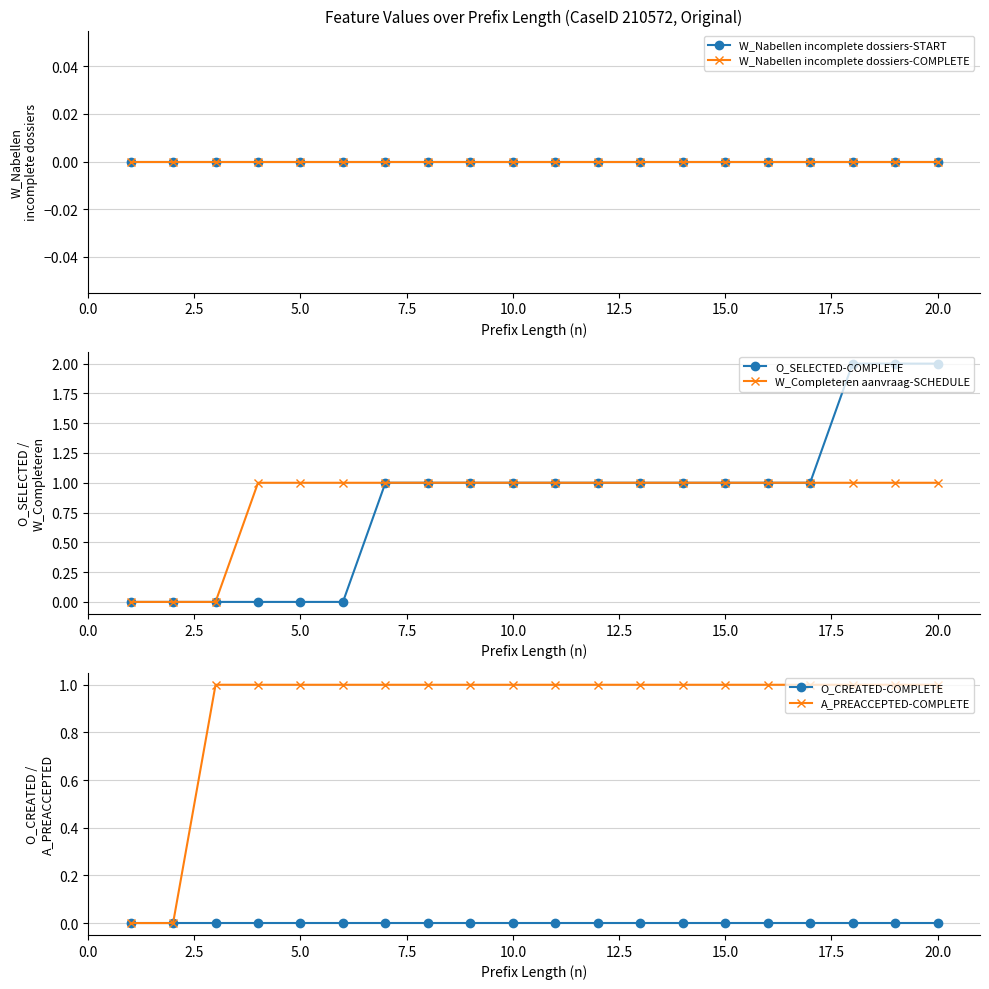

Does the chart have visible grid lines?

Yes